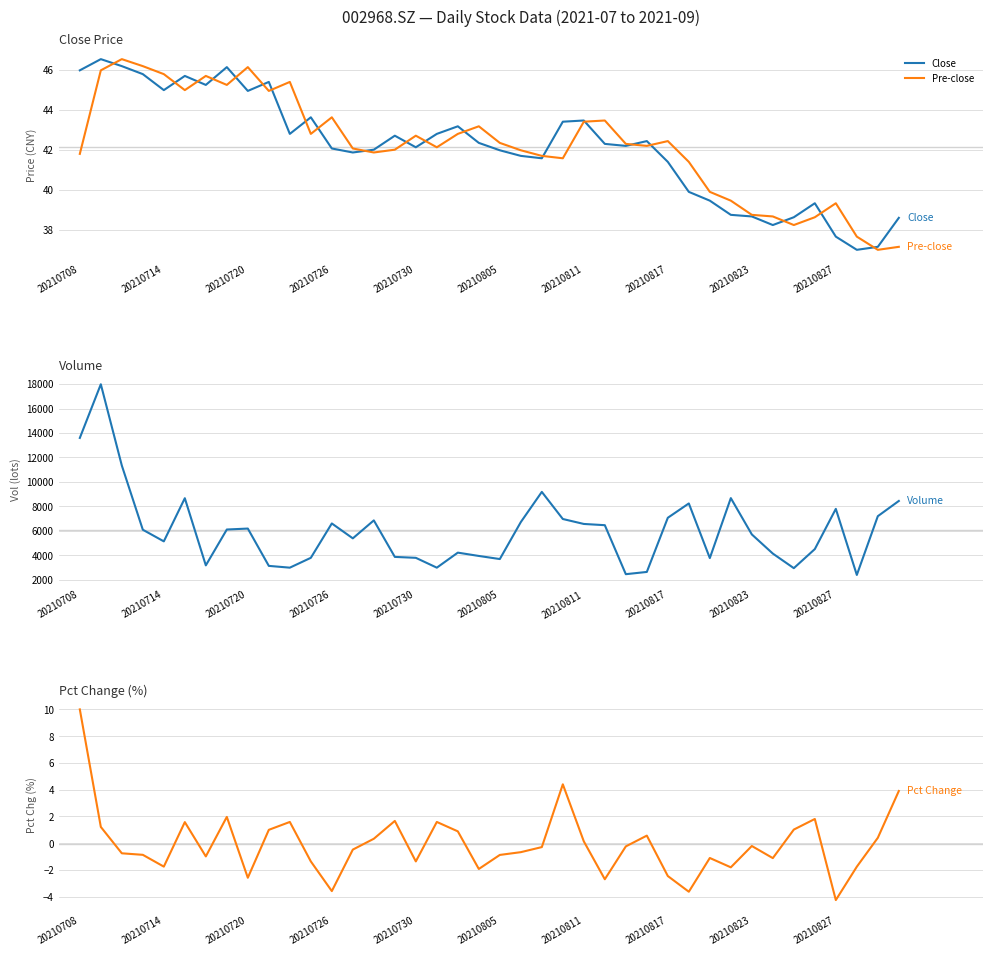

The value of Pre-close at 20210811 is 69.2. True or false?

False